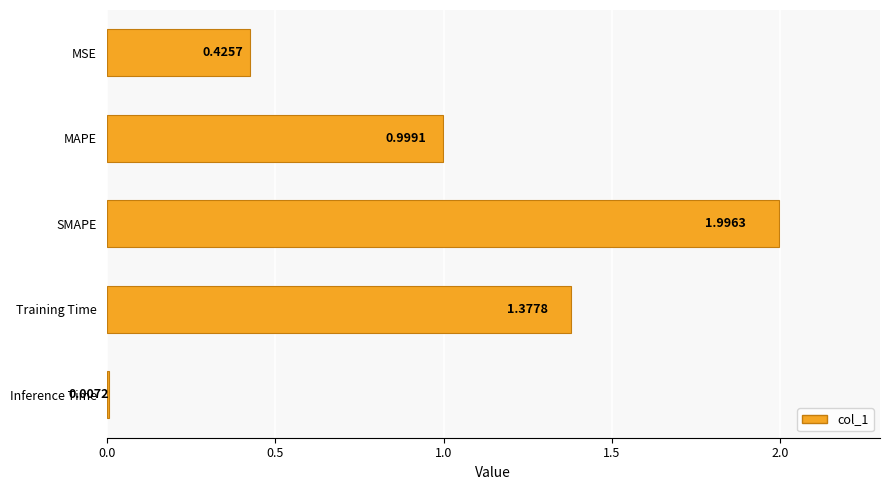

Between SMAPE and Training Time, which is larger?

SMAPE